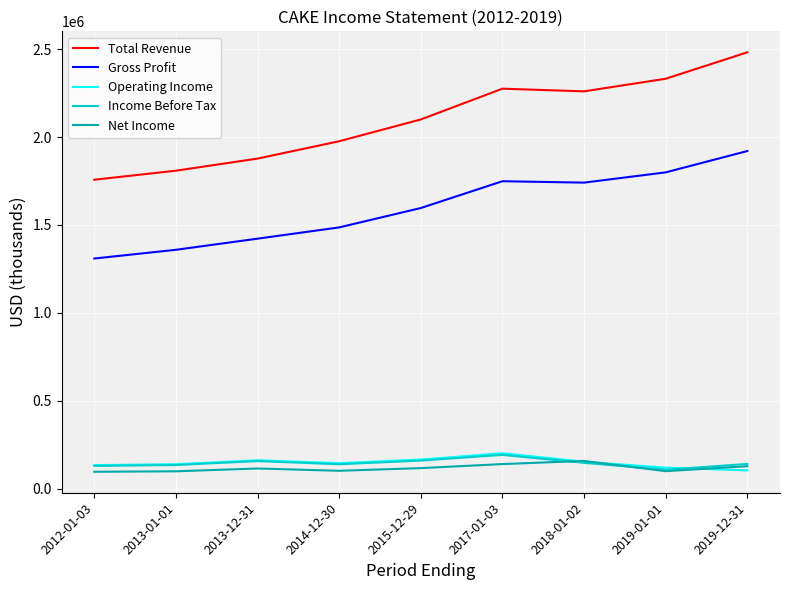

True or false: Total Revenue and Net Income intersect in this chart.

False